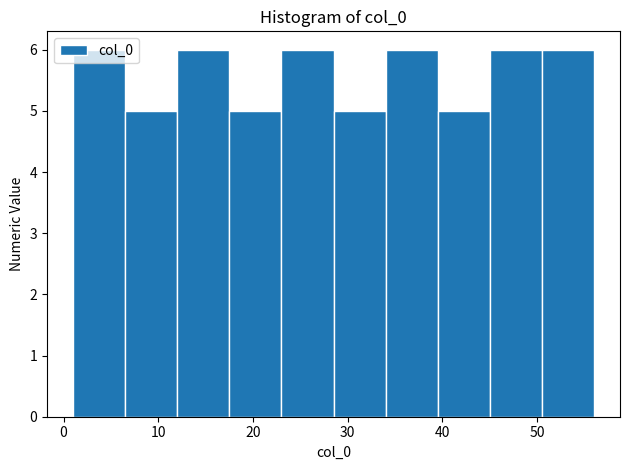

How tall is the bar that spans 34.0 to 39.5 on the x-axis? Neither the bar edges nor the heights are printed on the chart, so give them approximately, as read against the axes.

6